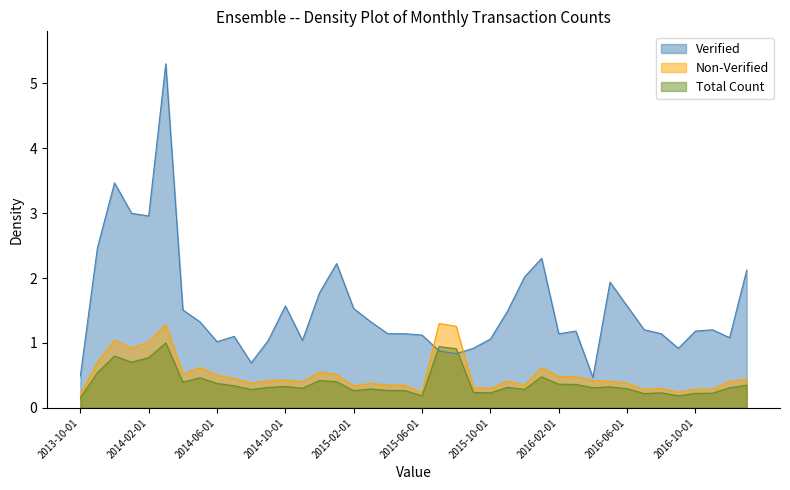

True or false: Non-Verified and Total Count intersect in this chart.

False